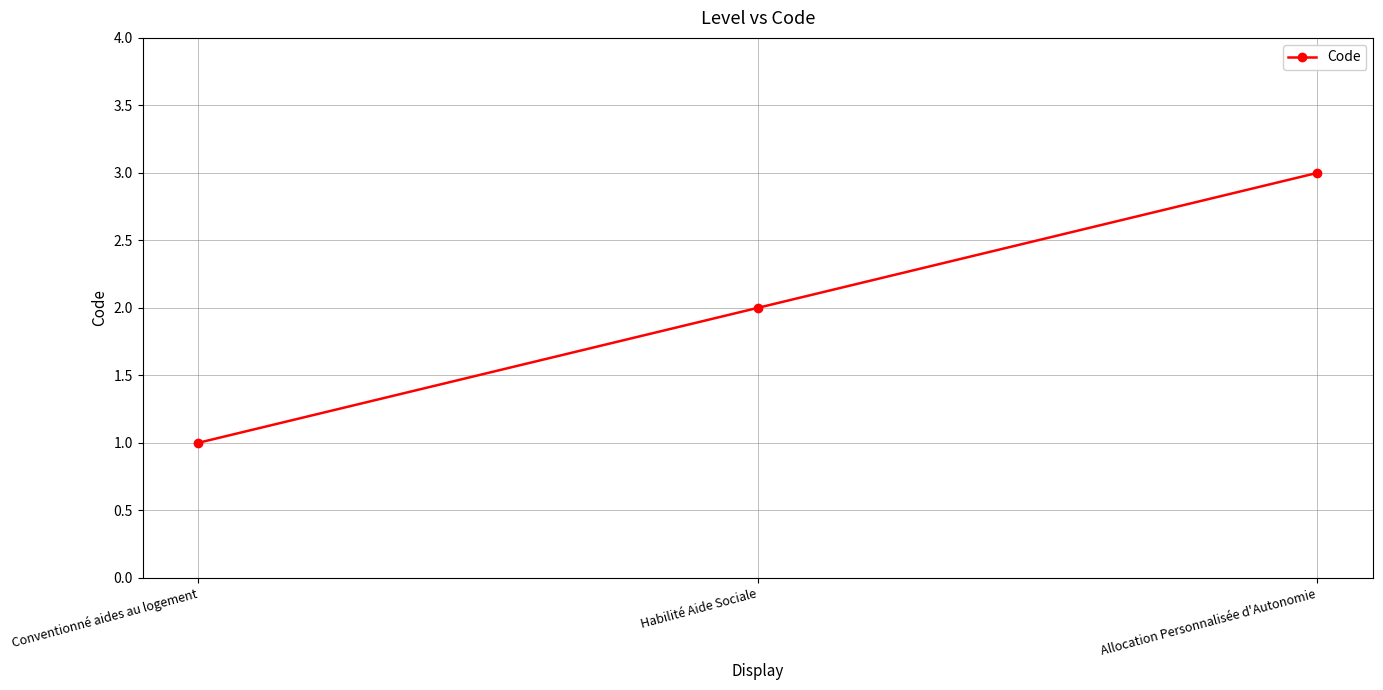

What is the sum of all values?

6